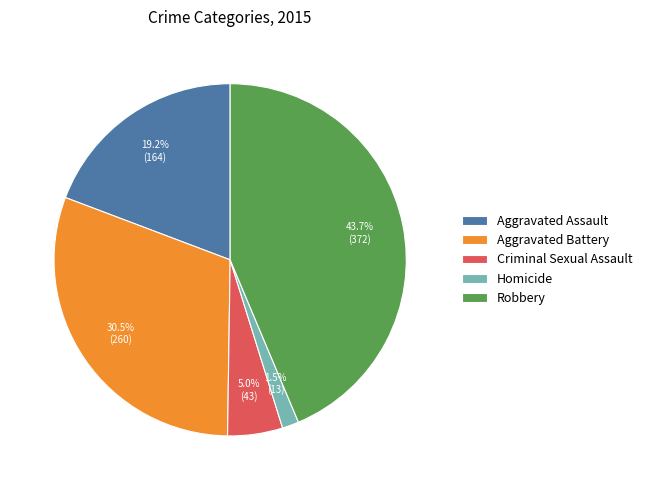

True or false: Homicide accounts for 14% of the total.

False